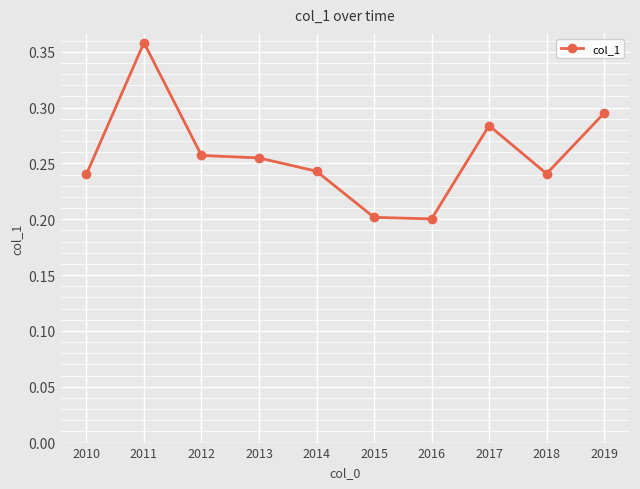

At which category does the data reach its first local peak?

2011